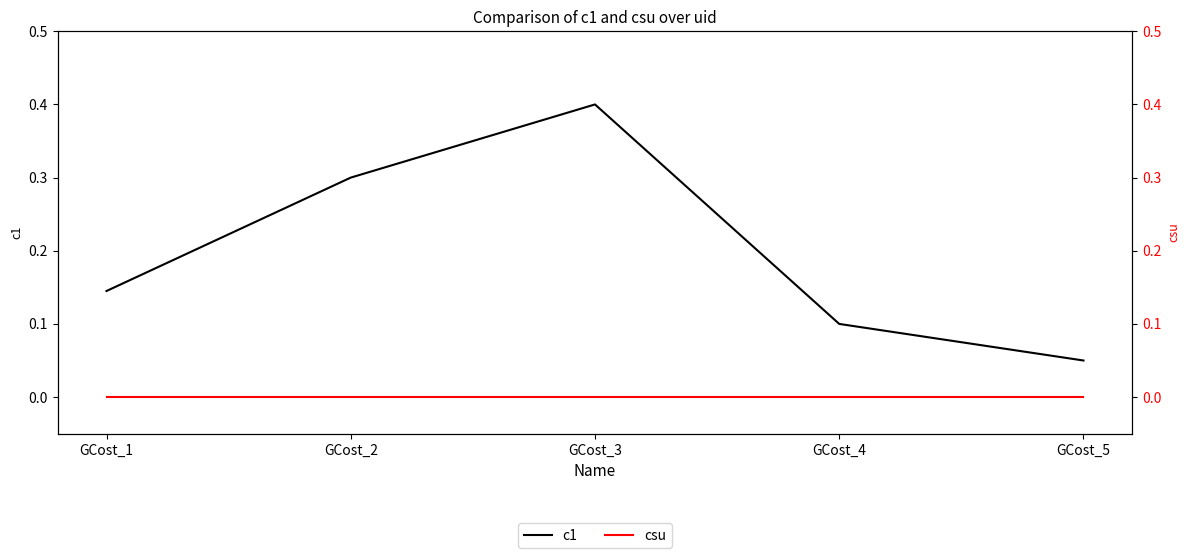

What are all the series names shown in the legend?

c1, csu